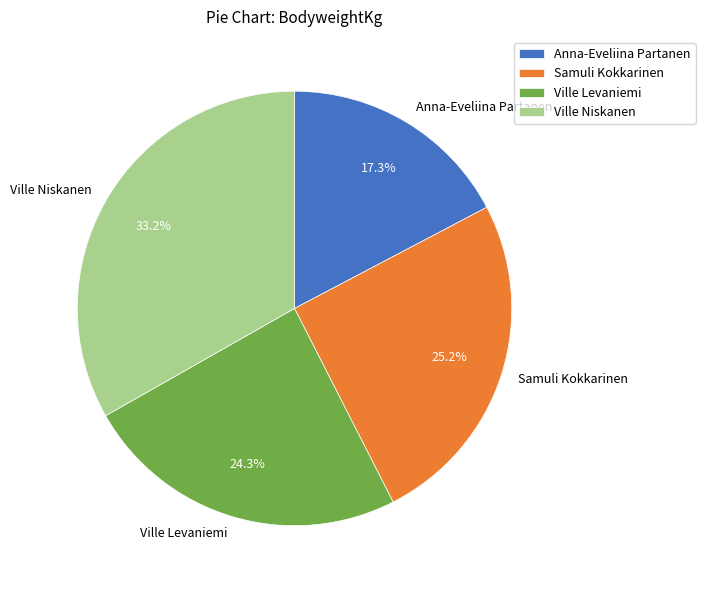

What is the ratio of the value at Samuli Kokkarinen to the value at Ville Levaniemi?

1.0